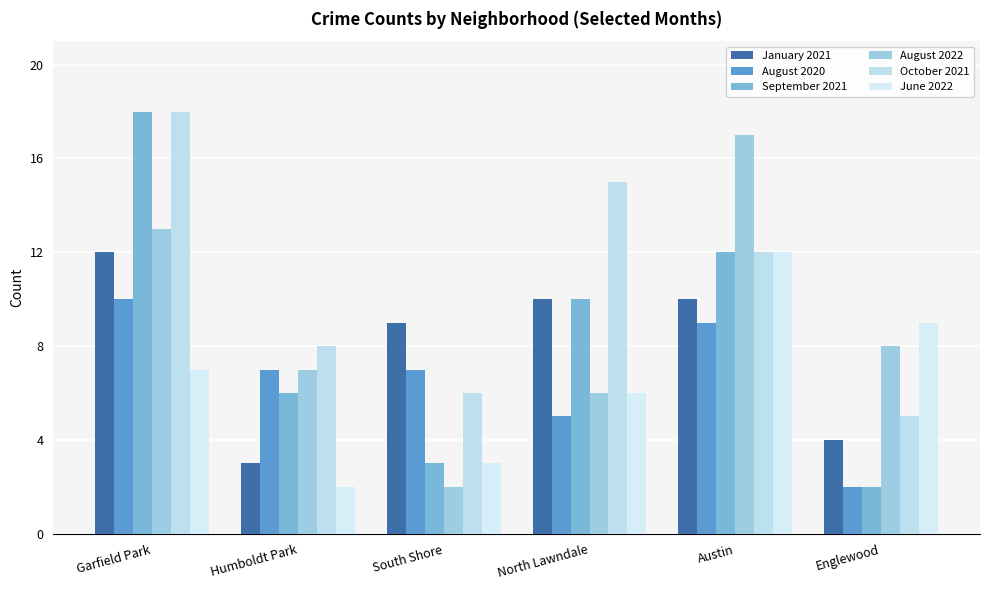

What is the label of the 1st bar from the right?

Englewood